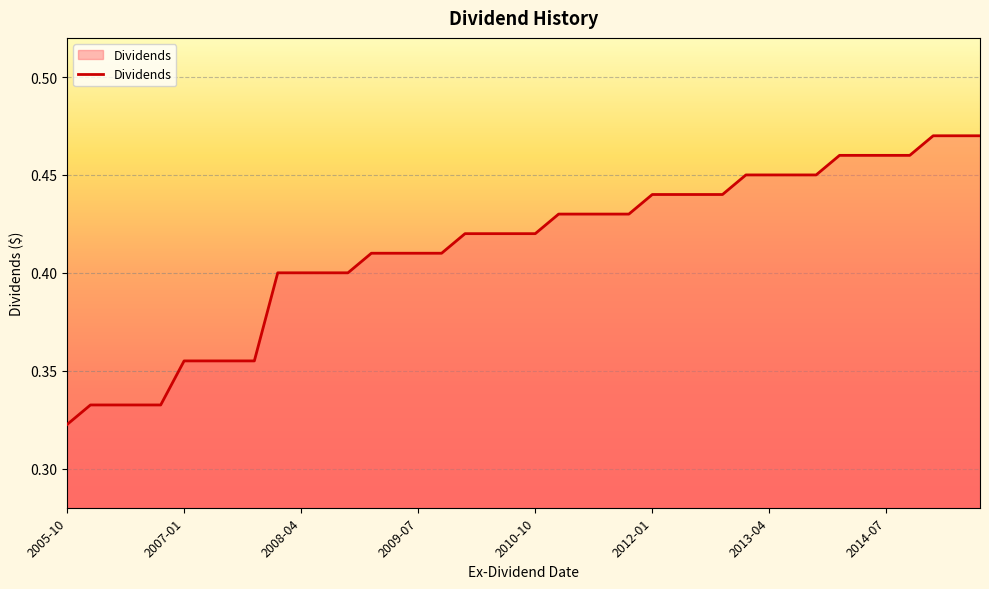

Reading right to left, transcribe all the data shown in this chart.

0.5	0.5	0.5	0.5	0.5	0.5	0.5	0.5	0.5	0.5	0.5	0.4	0.4	0.4	0.4	0.4	0.4	0.4	0.4	0.4	0.4	0.4	0.4	0.4	0.4	0.4	0.4	0.4	0.4	0.4	0.4	0.4	0.4	0.4	0.4	0.3	0.3	0.3	0.3	0.3